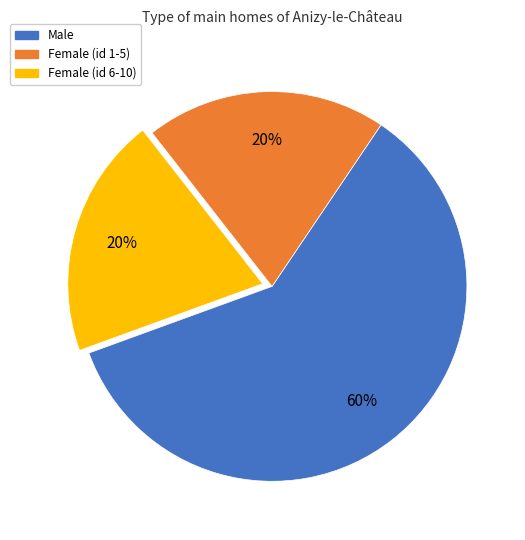

True or false: Male accounts for 60% of the total.

True